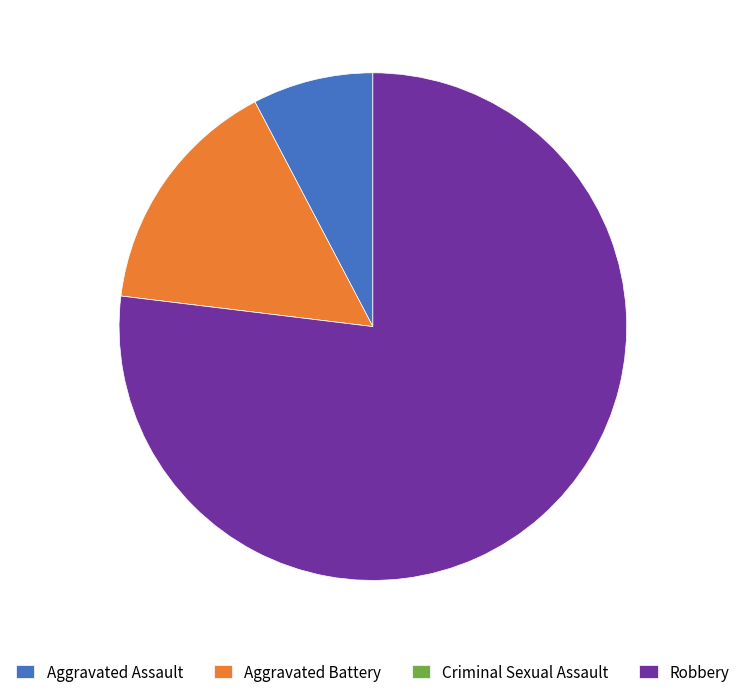

The Aggravated Battery slice represents 2% of the pie. True or false?

False